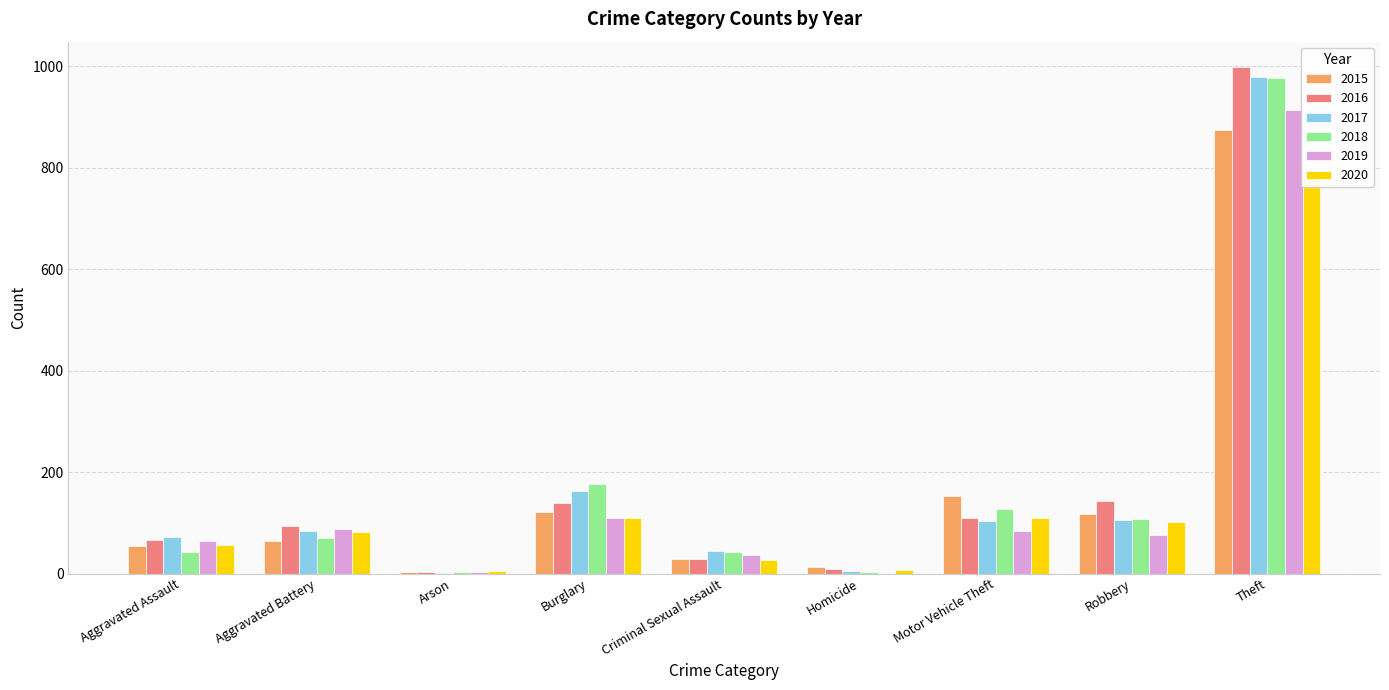

The value of 2016 at Motor Vehicle Theft is 164. True or false?

False